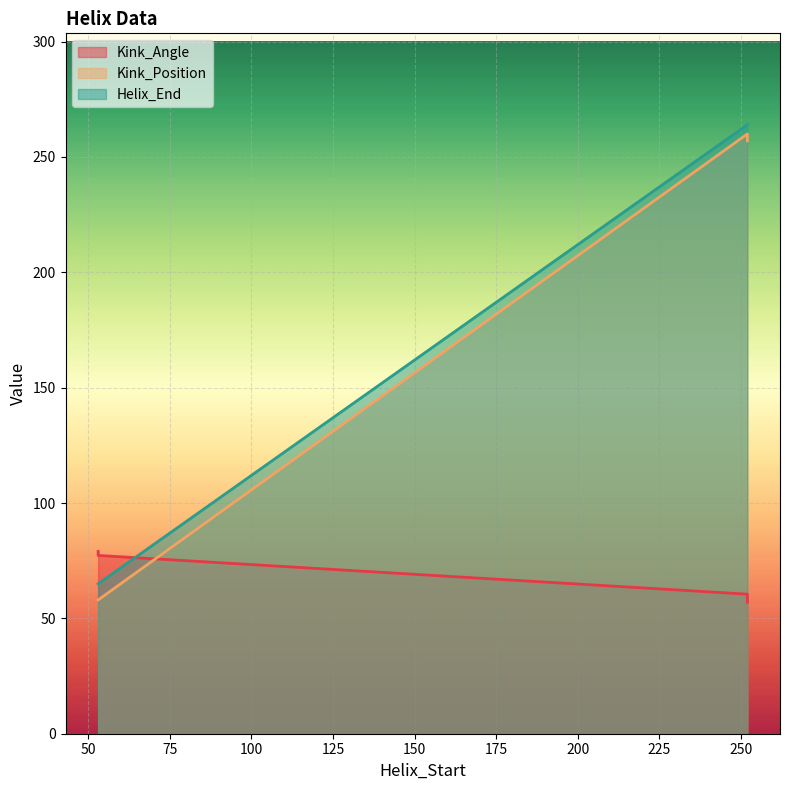

The Helix_End series shows 87.8 at 252. True or false?

False